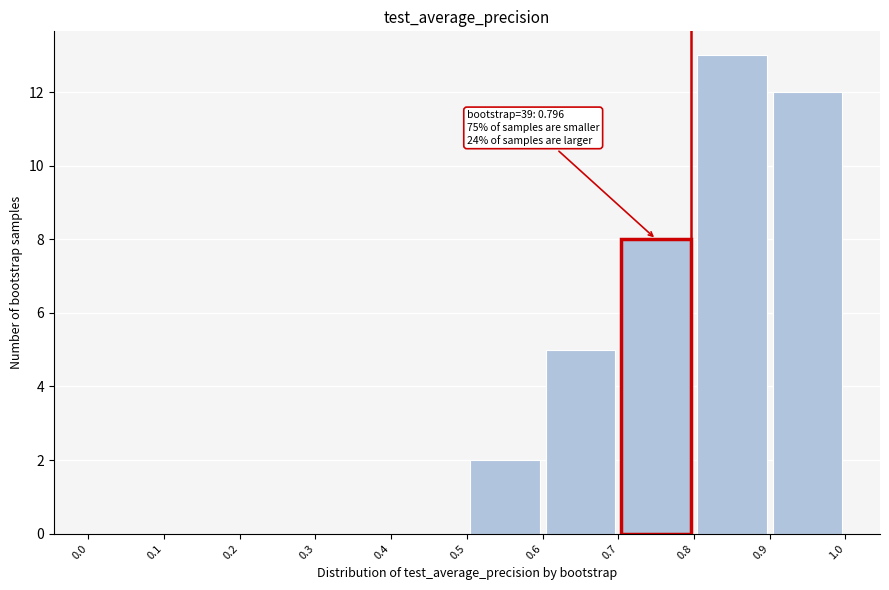

Over which range of the x-axis is the bar tallest?

0.8 to 0.9